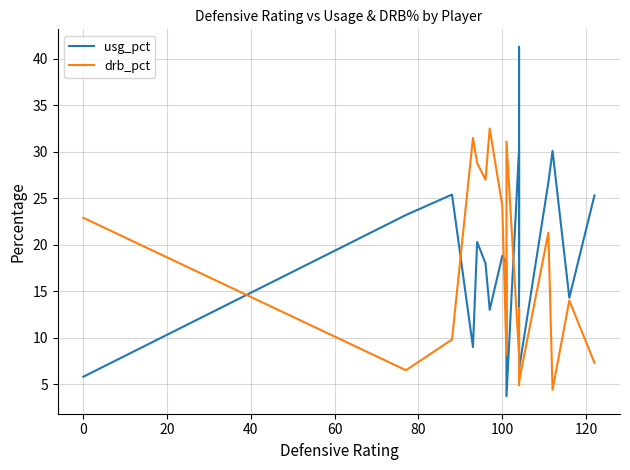

Is it true that usg_pct equals 10.5 at 100?

False